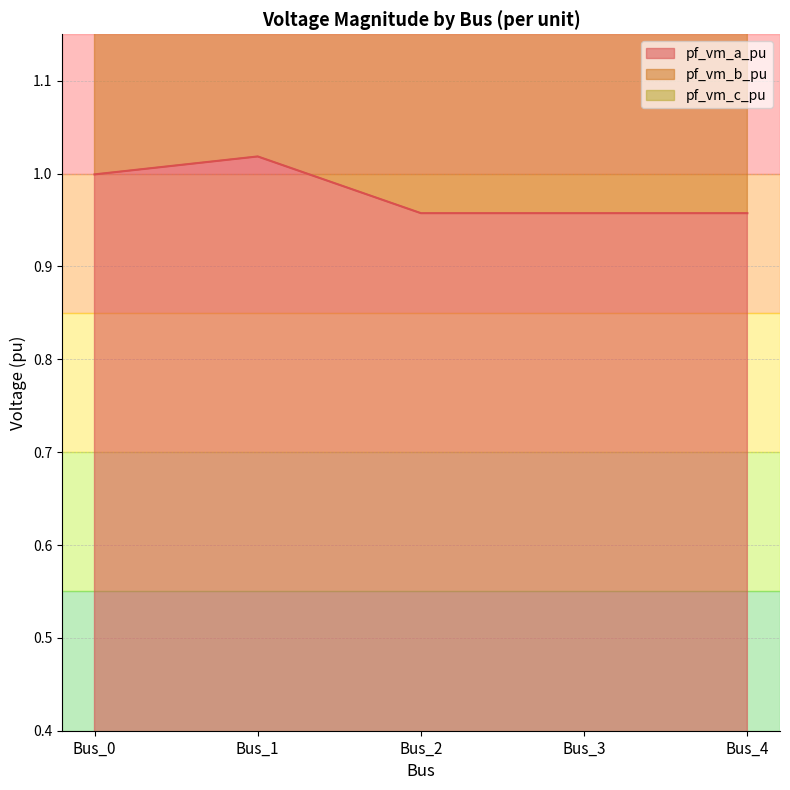

True or false: pf_vm_a_pu has a value of 1.7 at Bus_4.

False